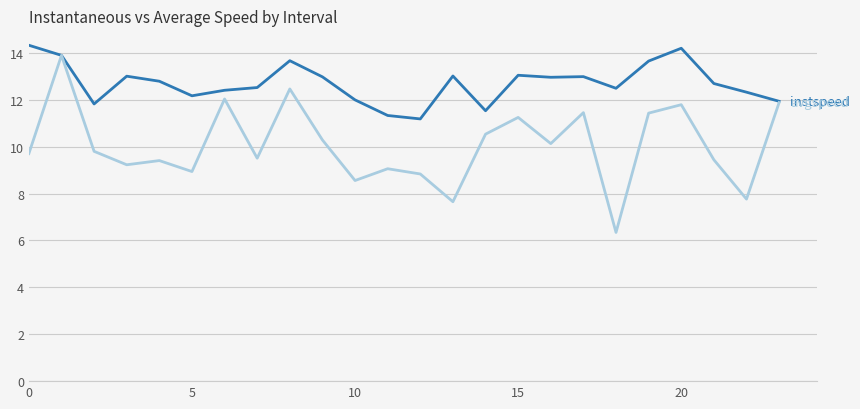

What is the maximum value shown in the chart?

14.3